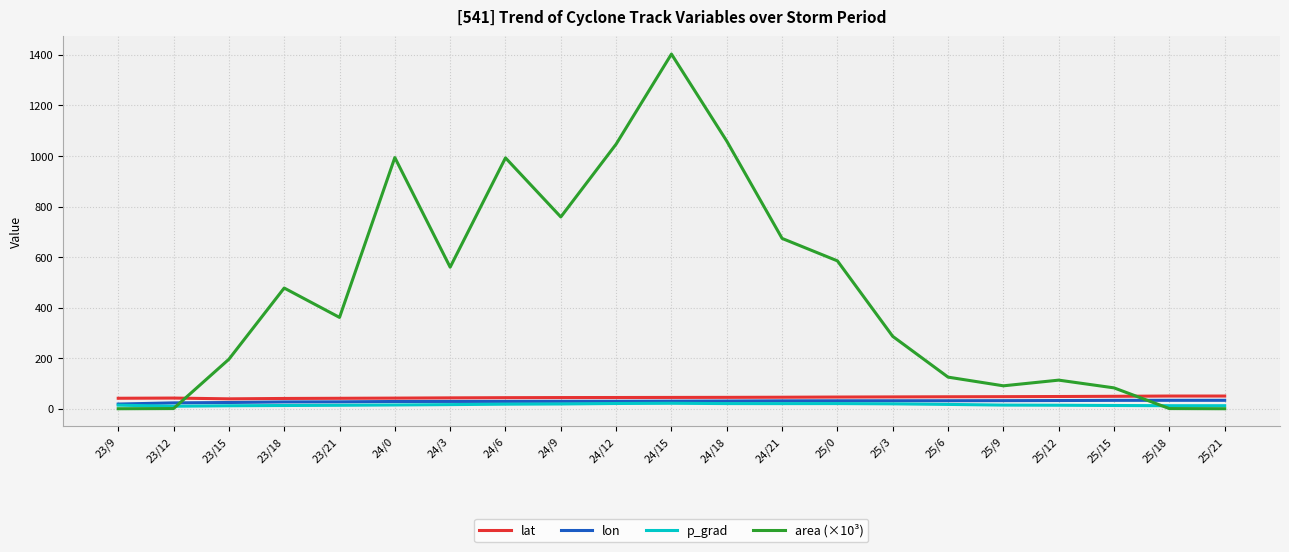

What is the greatest value displayed?

1403.1